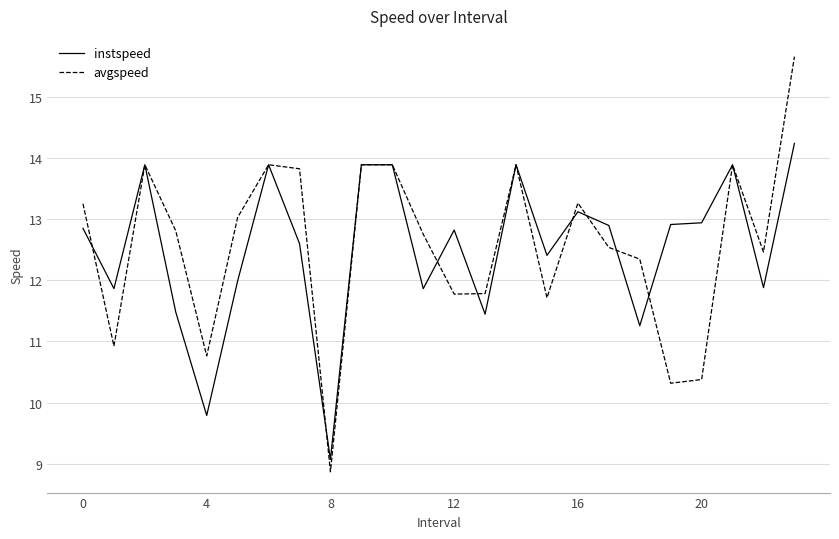

List the series in order of their peak value, lowest first.

instspeed, avgspeed